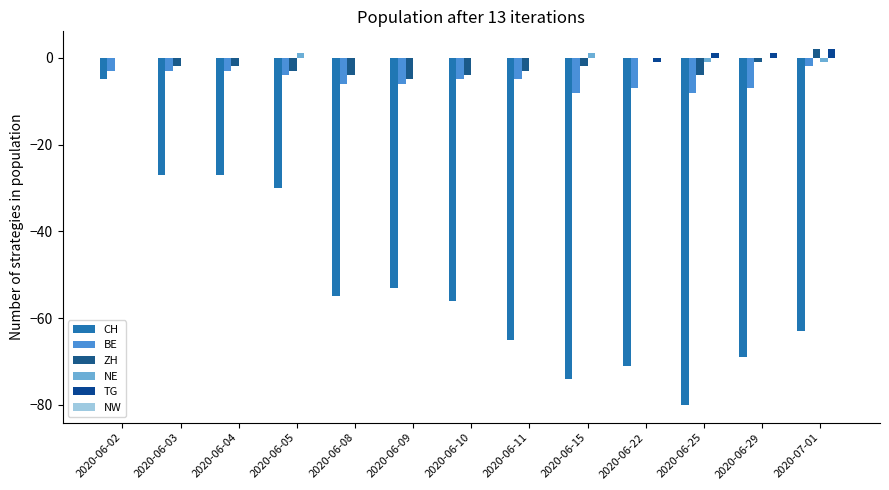

At which category is the sum across all series the highest?

2020-06-02